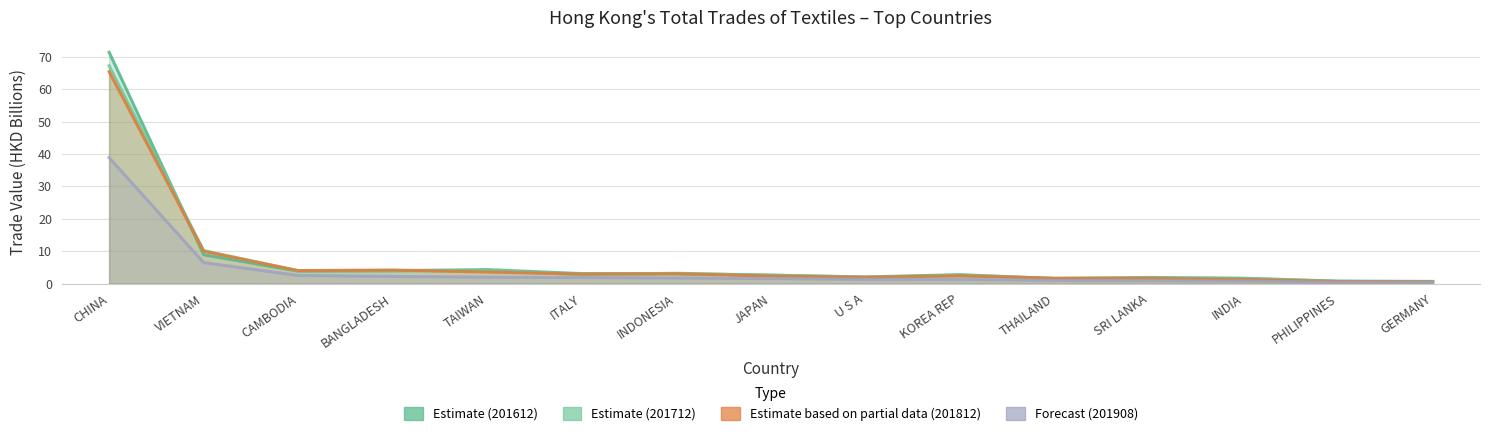

What is the greatest value displayed?

71.4